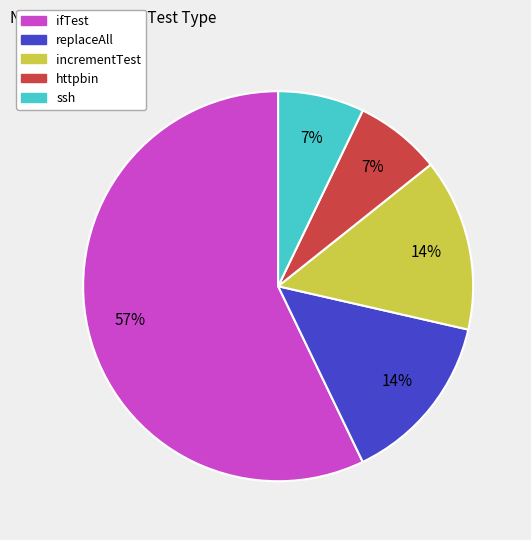

Is the sum of httpbin and ifTest greater than half?

Yes